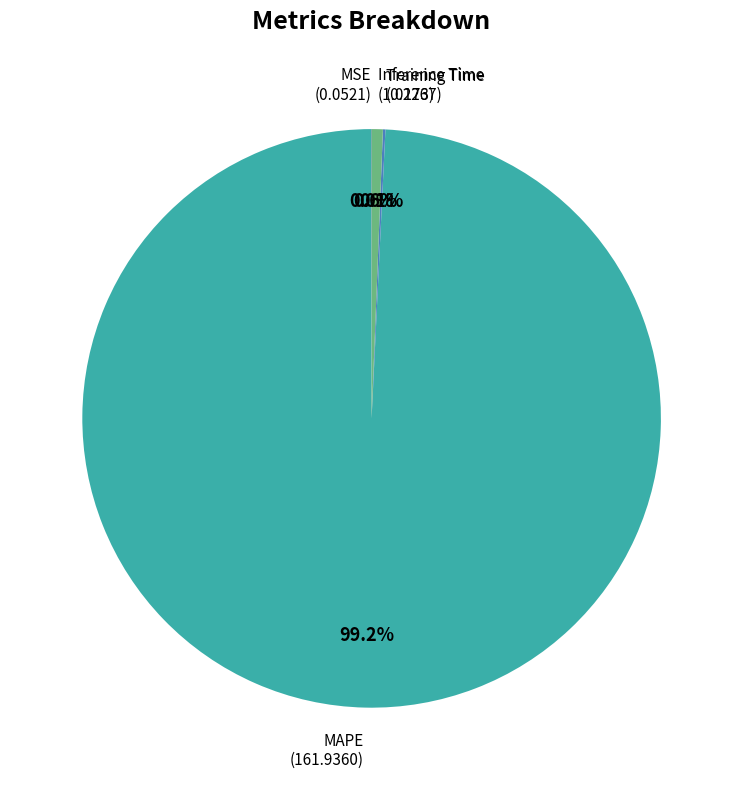

Is there any slice that represents more than half of the pie?

Yes